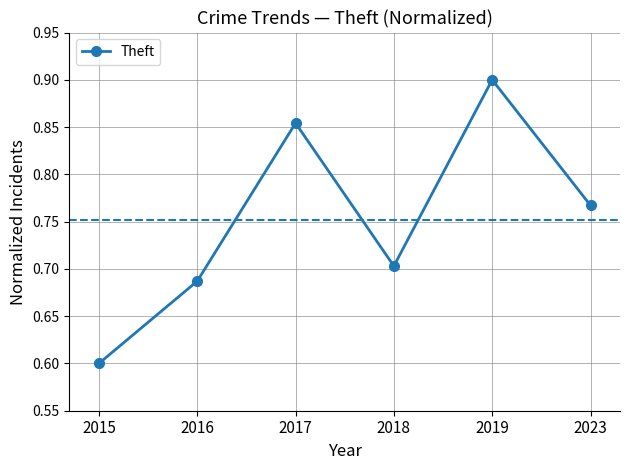

Which category has the lowest value across all series?

2015